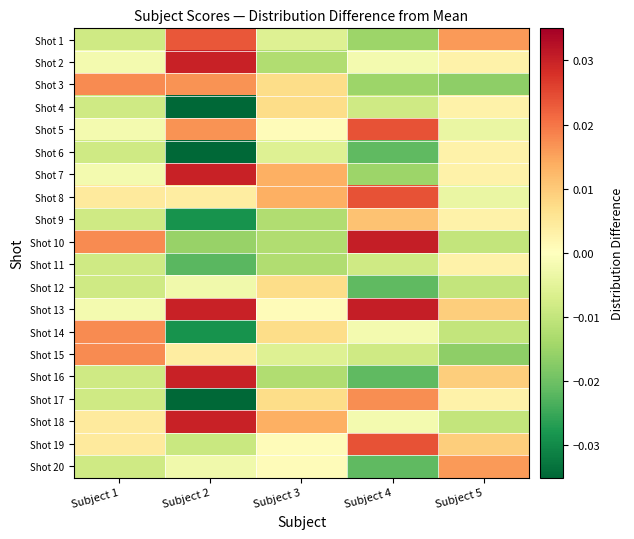

Which label corresponds to the largest value in the chart?

Subject 4